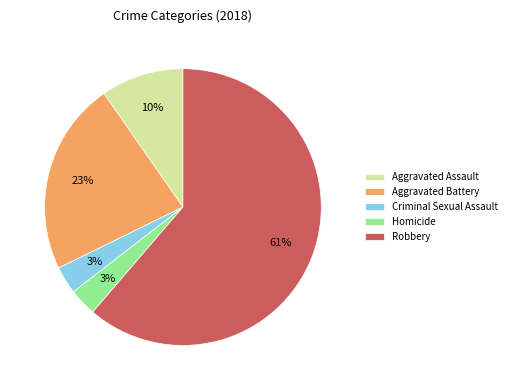

Is it true that Aggravated Assault is 22% of the pie?

False